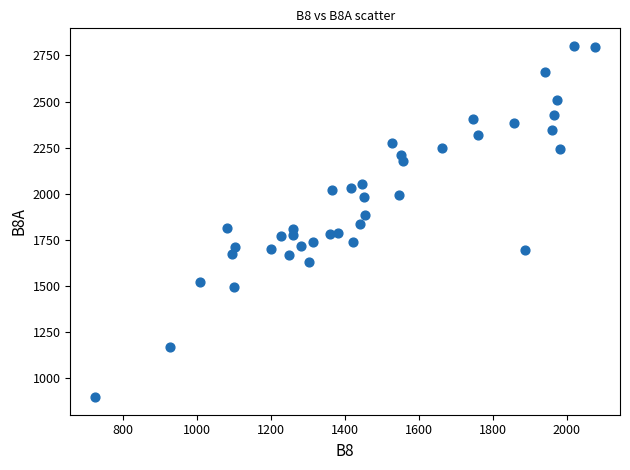

What is the range of X values (max minus min)?

1351